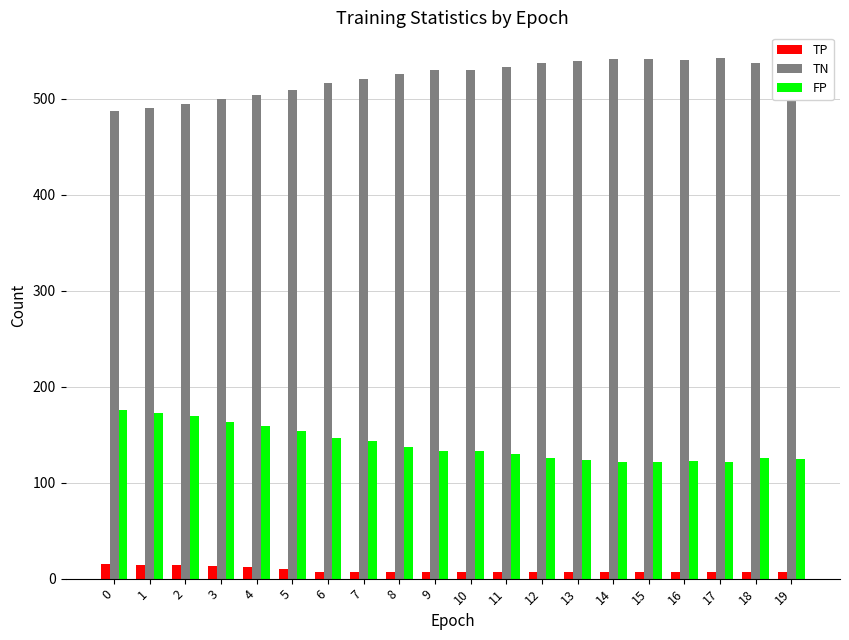

What is the sum of all FP values?

2806